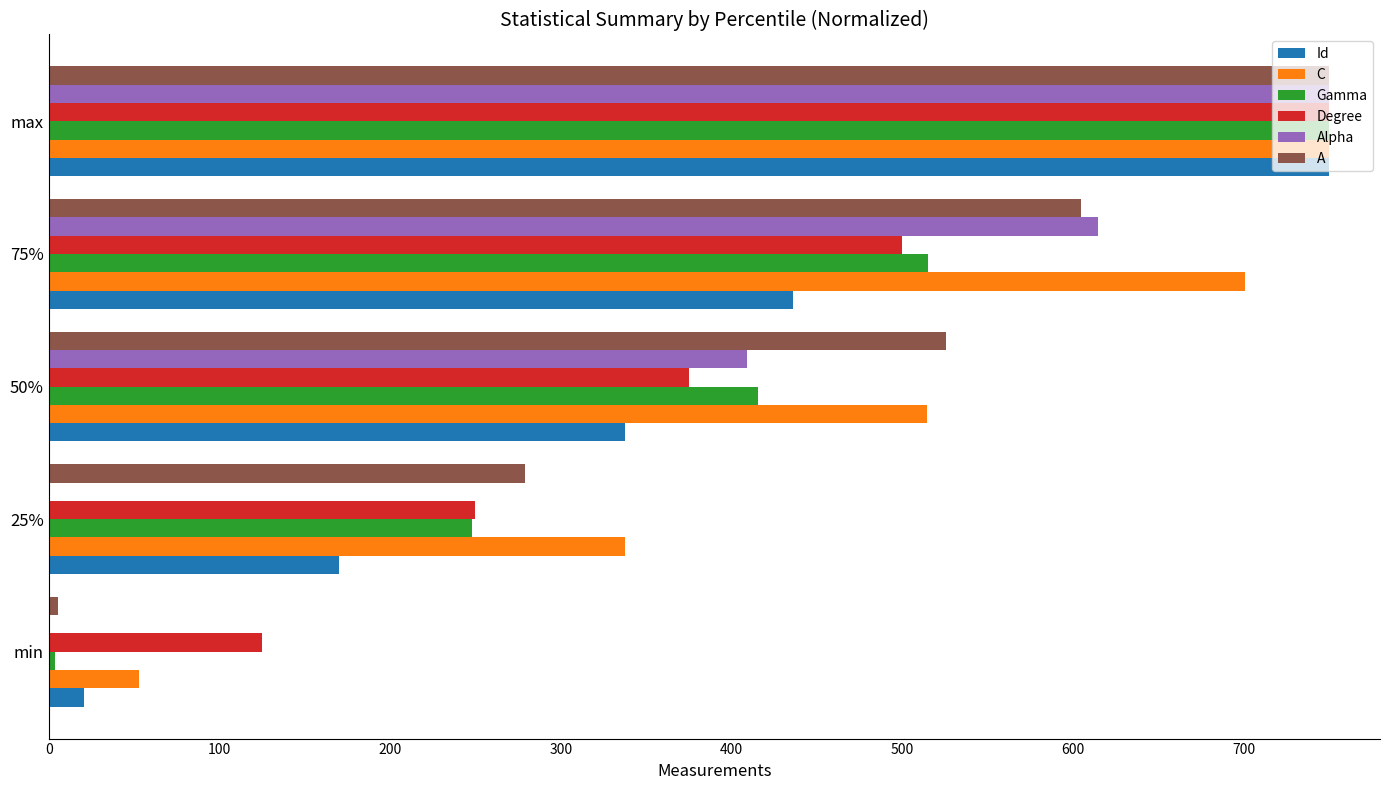

What is the value of the Id bar at the 3rd from the left?

337.5